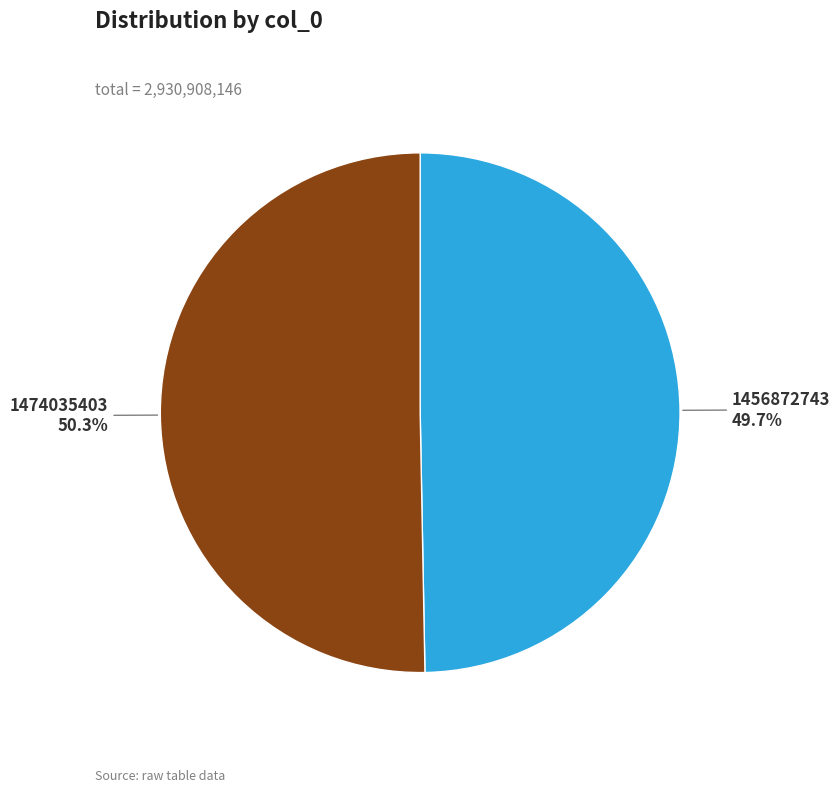

Between 1474035403 and 1456872743, which is larger?

1474035403